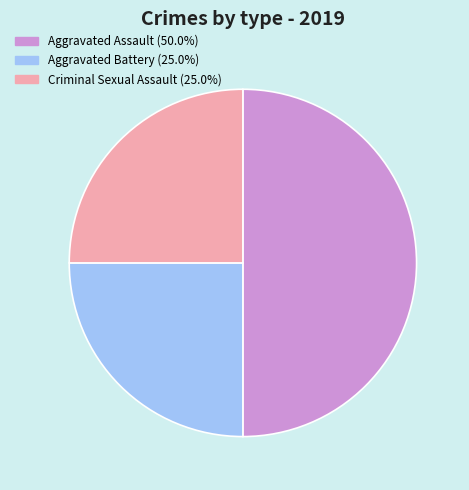

How many segments does this pie chart have?

3